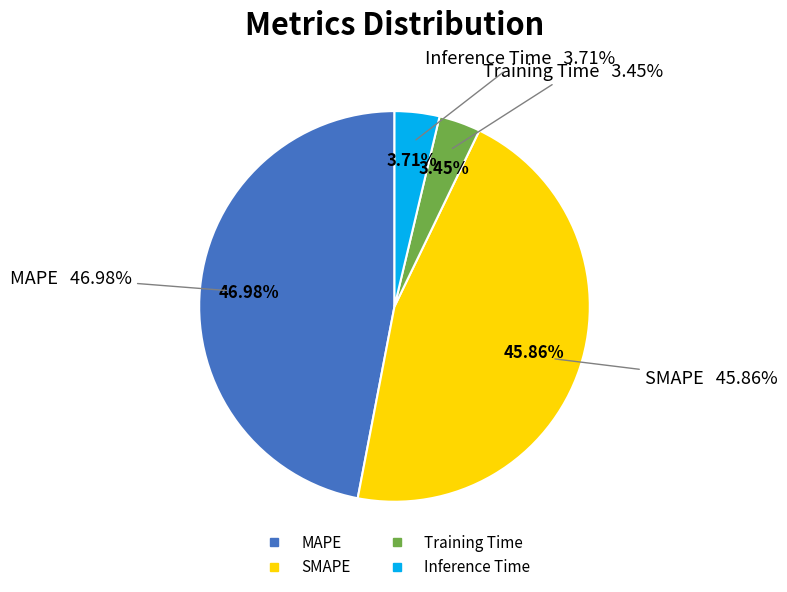

Do Inference Time and Training Time together represent more than half of the pie?

No